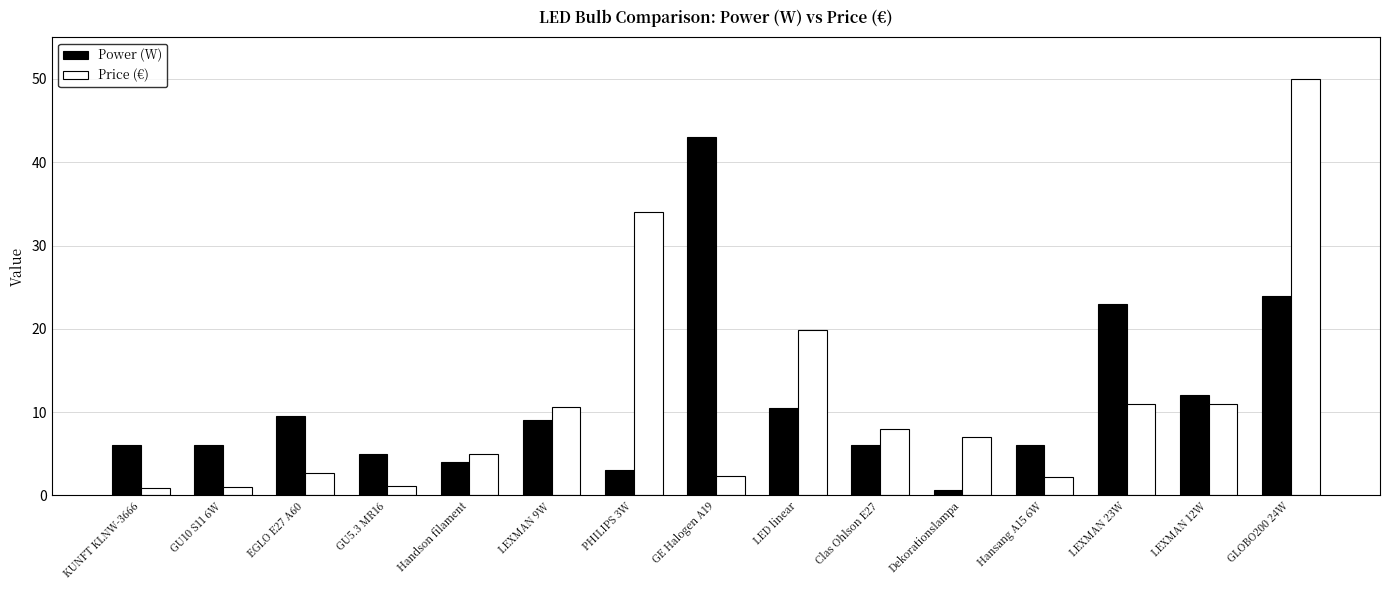

Between GE Halogen A19 and Hansang A15 6W, which series saw the biggest shift?

Power (W)